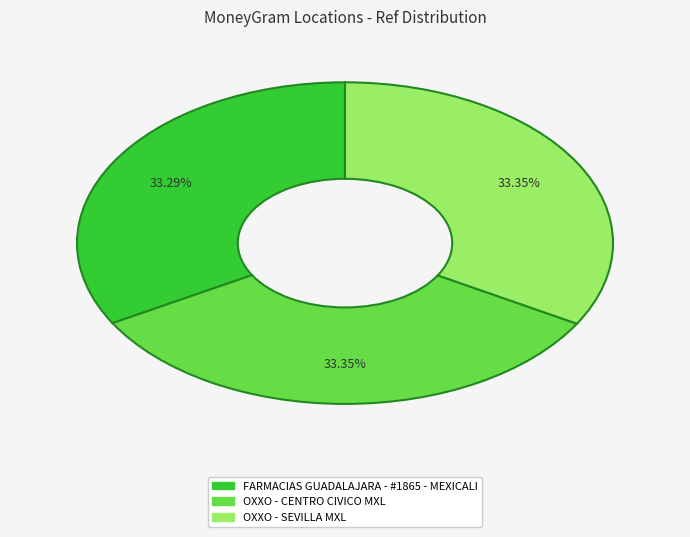

What percentage is the FARMACIAS GUADALAJARA - #1865 - MEXICALI slice, to the nearest percent?

33%